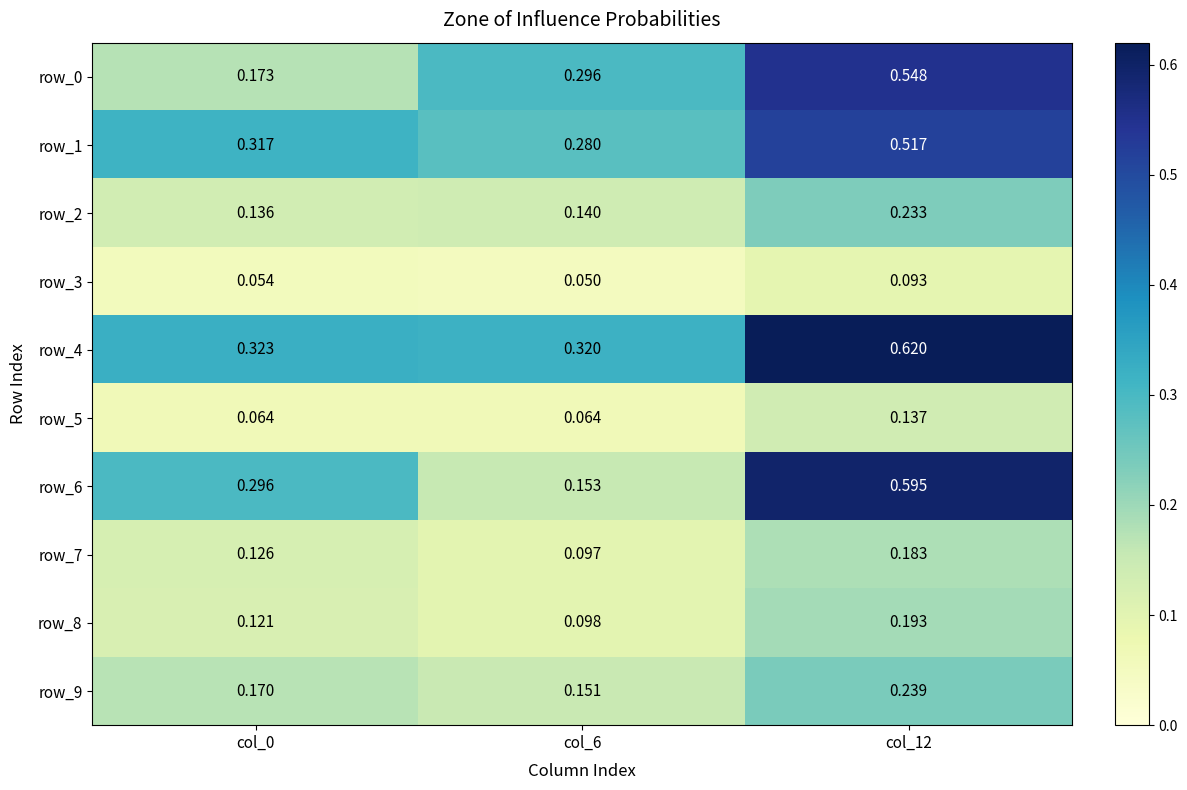

List the series in order of their peak value, lowest first.

row_3, row_5, row_7, row_8, row_2, row_9, row_1, row_0, row_6, row_4